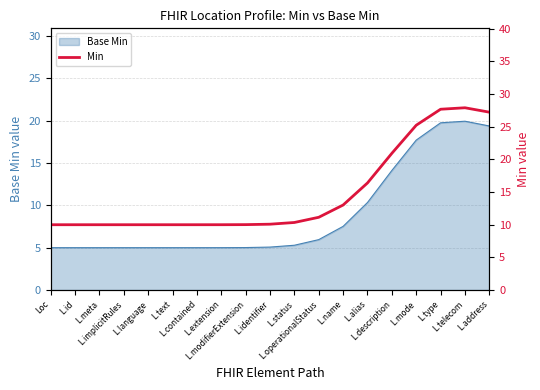

What is the label of the 6th point from the left?

L.text